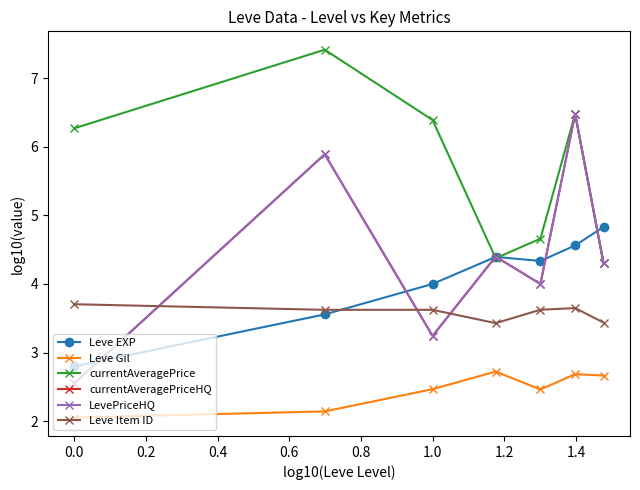

Does the chart have visible grid lines?

No